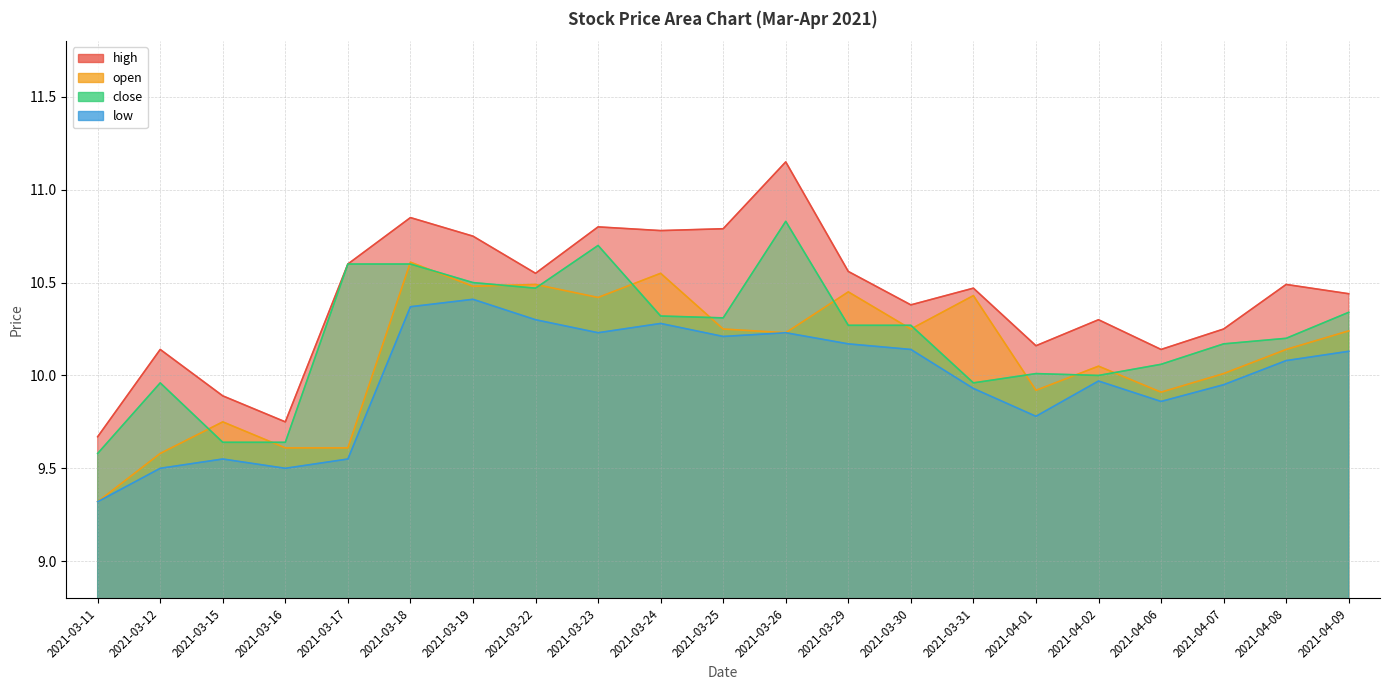

Between 2021-03-19 and 2021-04-01, which series saw the biggest shift?

low